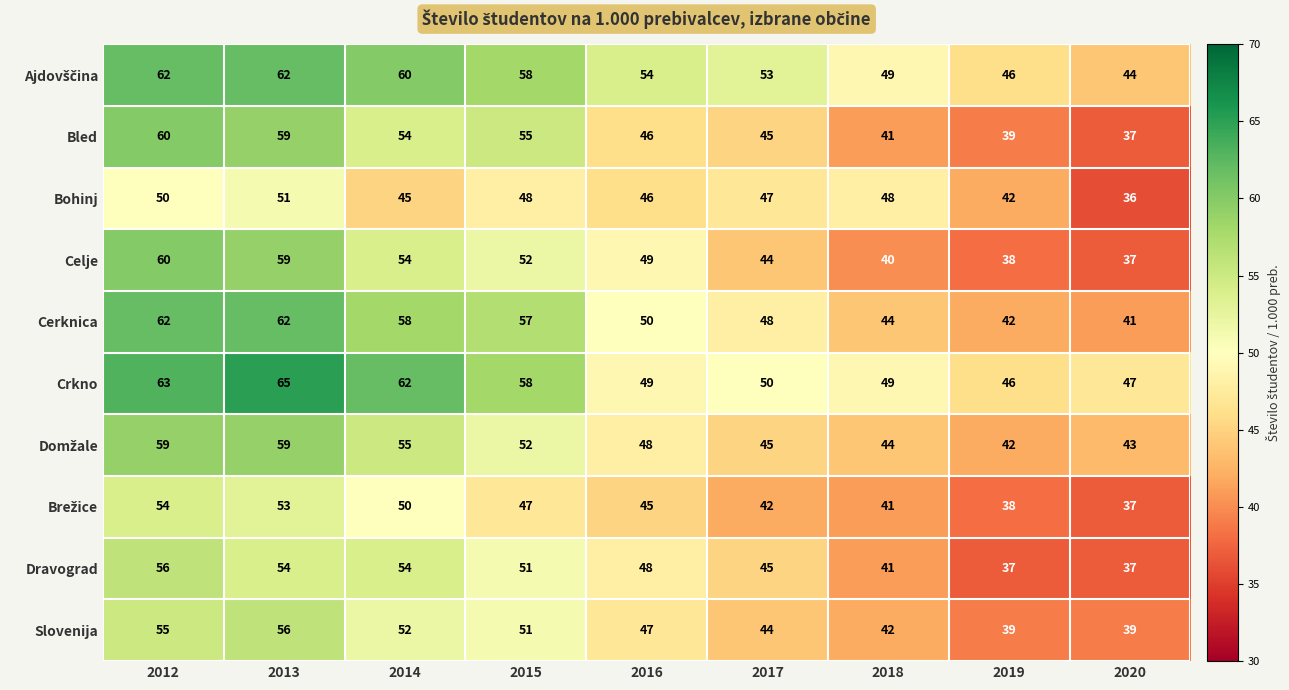

How many categories are shown in the chart?

9